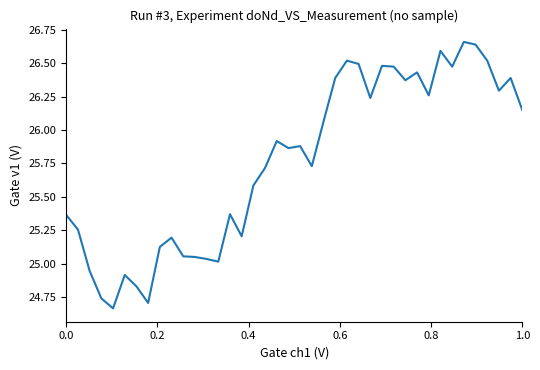

What is the difference between the maximum and second lowest values?

2.0